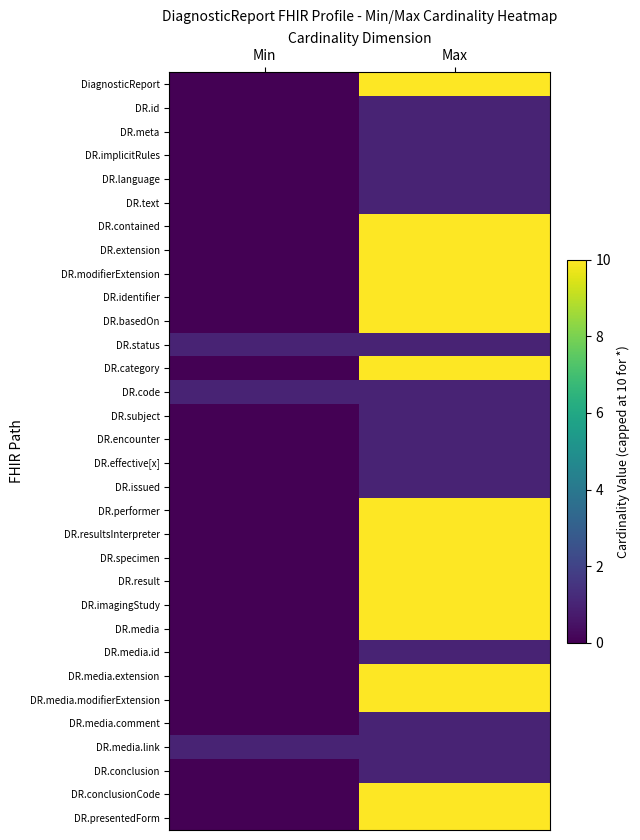

Reading left to right, extract all data points from this chart.

DiagnosticReport: Min=0	Max=10
DR.id: Min=0	Max=1
DR.meta: Min=0	Max=1
DR.implicitRules: Min=0	Max=1
DR.language: Min=0	Max=1
DR.text: Min=0	Max=1
DR.contained: Min=0	Max=10
DR.extension: Min=0	Max=10
DR.modifierExtension: Min=0	Max=10
DR.identifier: Min=0	Max=10
DR.basedOn: Min=0	Max=10
DR.status: Min=1	Max=1
DR.category: Min=0	Max=10
DR.code: Min=1	Max=1
DR.subject: Min=0	Max=1
DR.encounter: Min=0	Max=1
DR.effective[x]: Min=0	Max=1
DR.issued: Min=0	Max=1
DR.performer: Min=0	Max=10
DR.resultsInterpreter: Min=0	Max=10
DR.specimen: Min=0	Max=10
DR.result: Min=0	Max=10
DR.imagingStudy: Min=0	Max=10
DR.media: Min=0	Max=10
DR.media.id: Min=0	Max=1
DR.media.extension: Min=0	Max=10
DR.media.modifierExtension: Min=0	Max=10
DR.media.comment: Min=0	Max=1
DR.media.link: Min=1	Max=1
DR.conclusion: Min=0	Max=1
DR.conclusionCode: Min=0	Max=10
DR.presentedForm: Min=0	Max=10